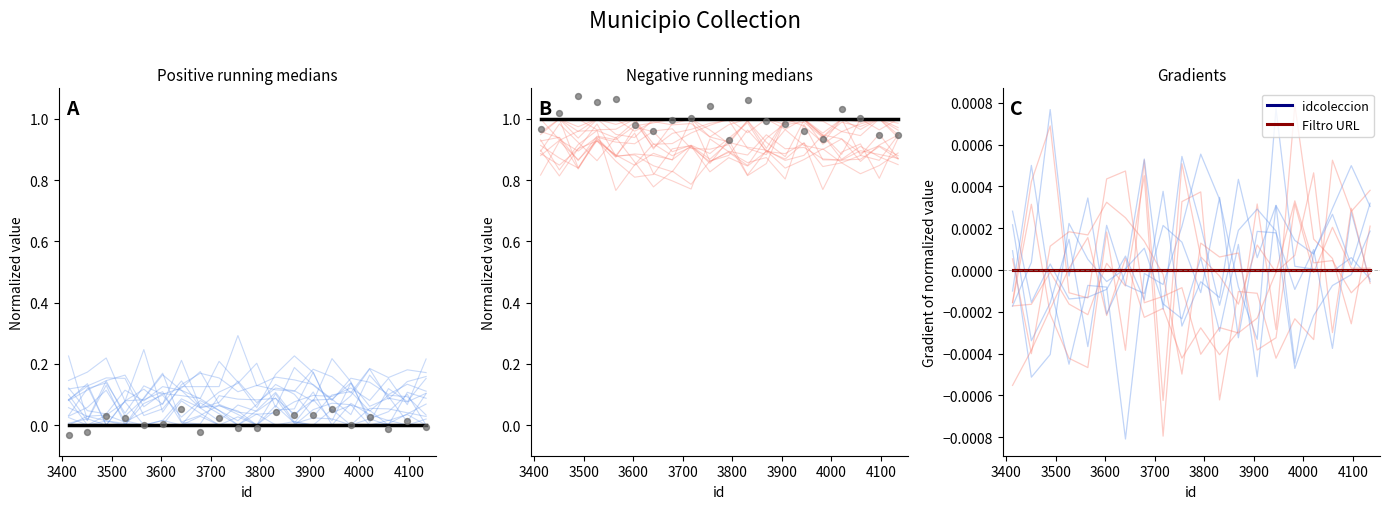

Which series has the widest spread of Y values?

idcoleccion